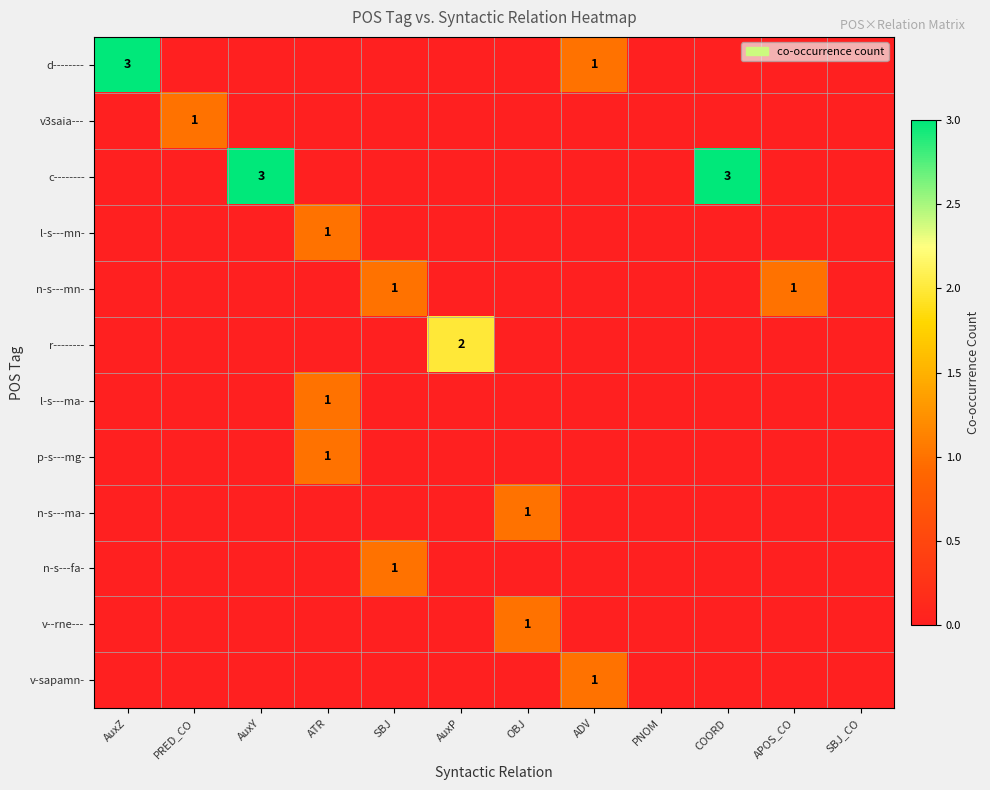

The value of r-------- at AuxP is 3. True or false?

False